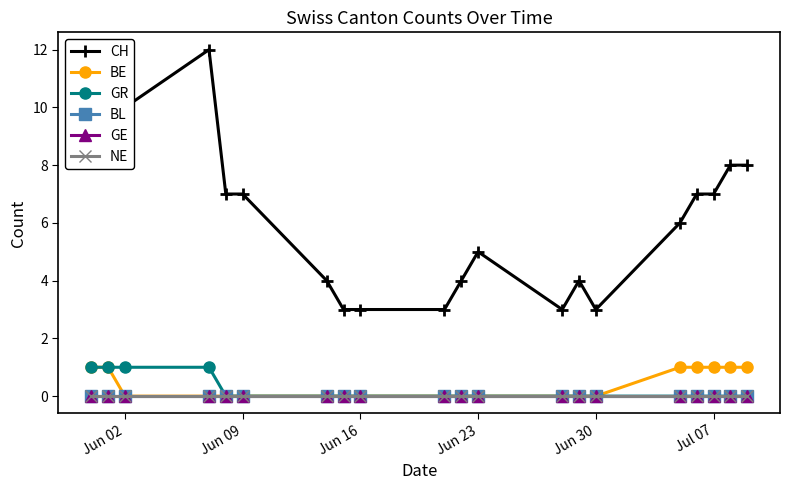

Is the value of NE at Jun 30 greater than the value of CH at Jun 02?

No